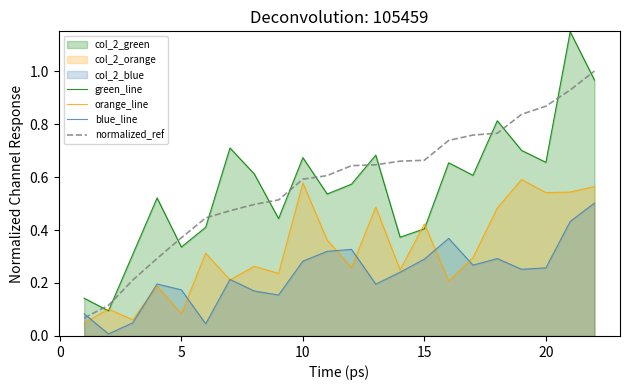

How many distinct data groups are displayed?

4